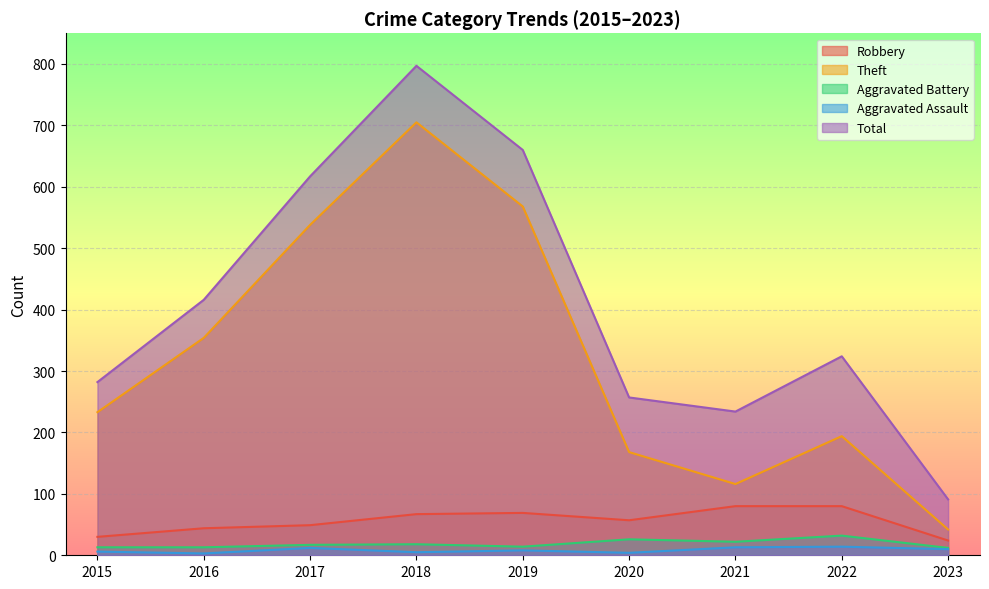

What is the difference between the Robbery values at 2019 and 2015?

39